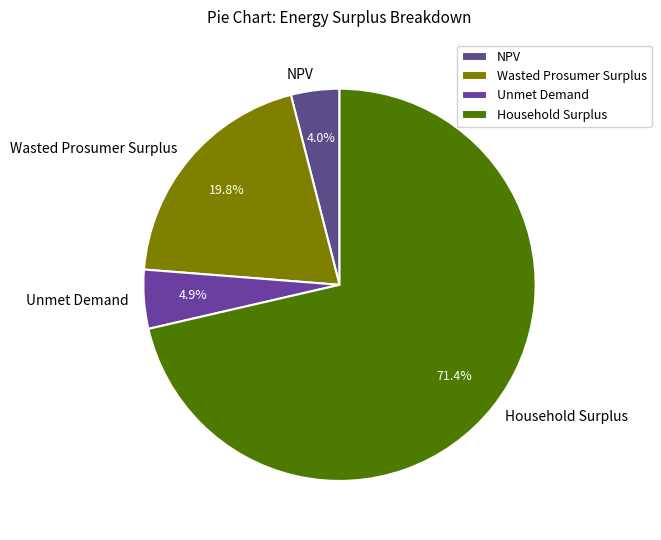

Count the number of slices in the pie.

4